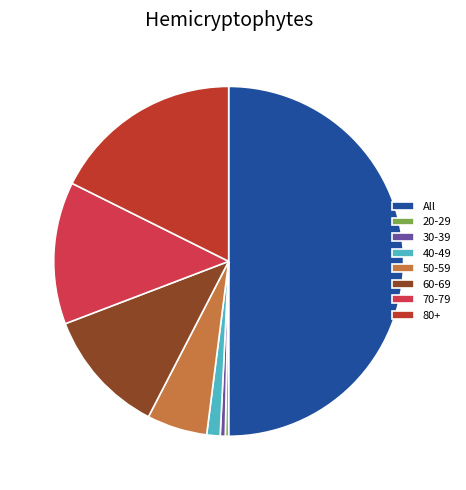

Which has a higher value, 50-59 or 70-79?

70-79